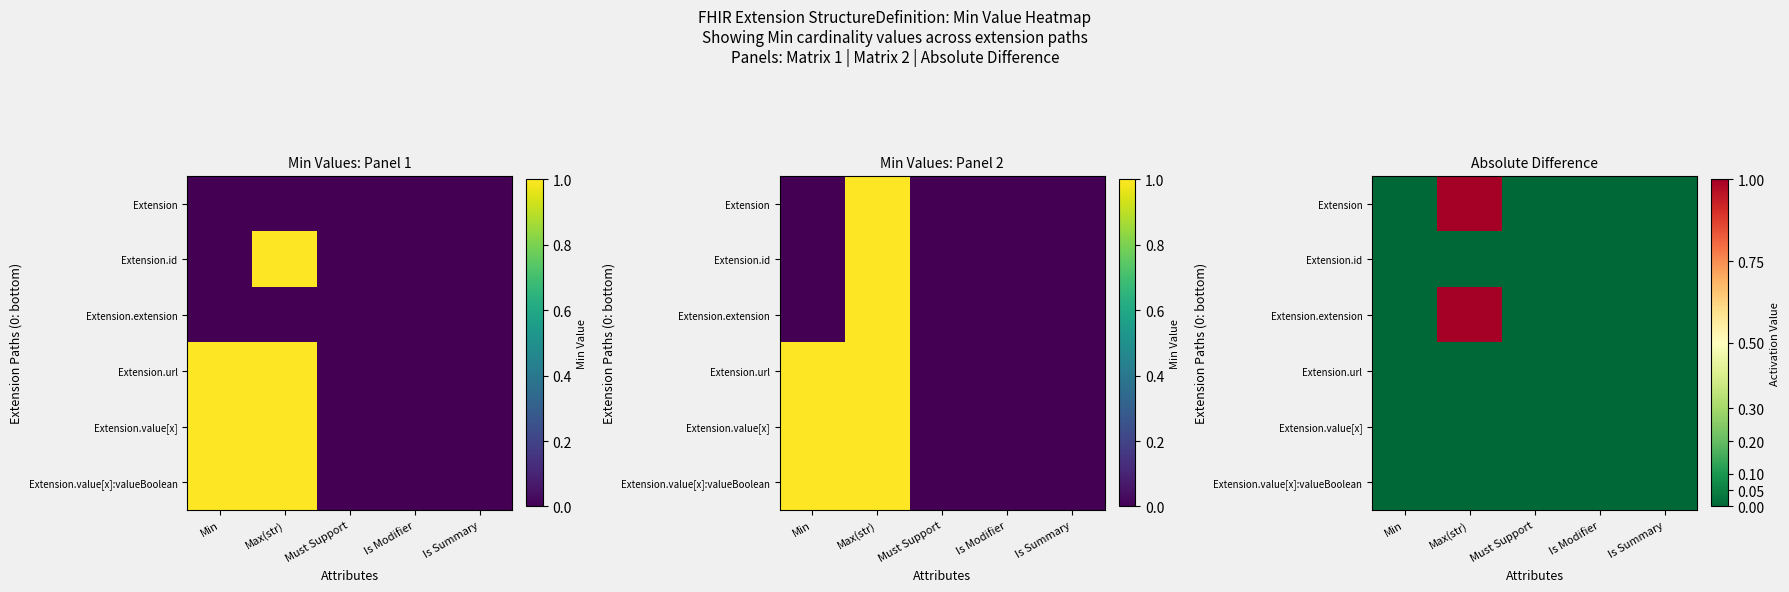

Which has a higher value, Max(str) or Must Support?

Max(str)